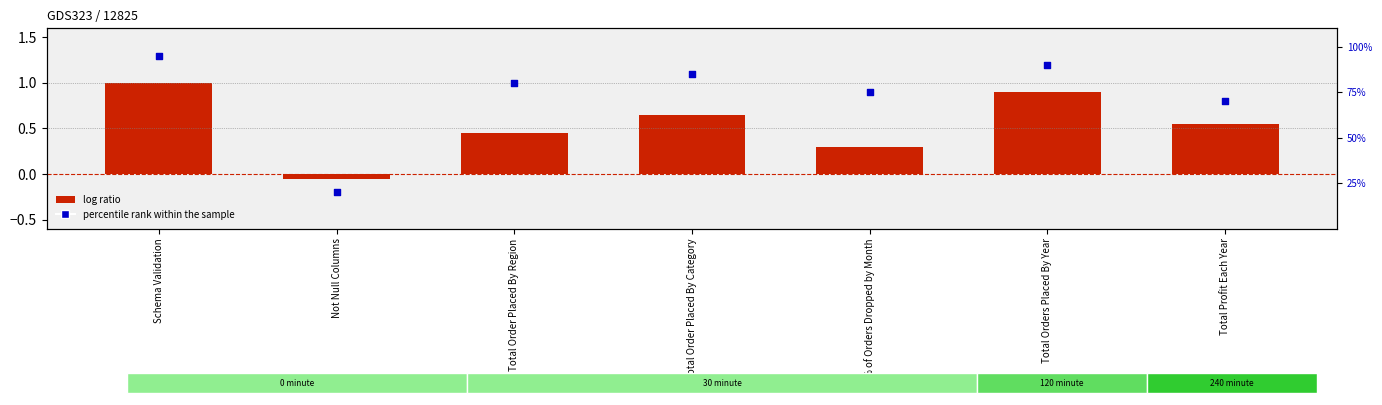

At which category is the sum across all series the highest?

Schema Validation